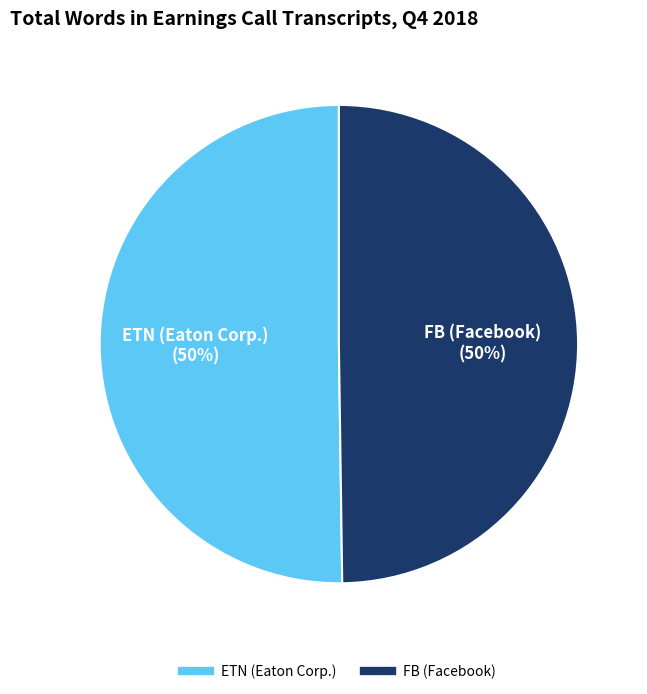

The ETN (Eaton Corp.) slice represents 39% of the pie. True or false?

False